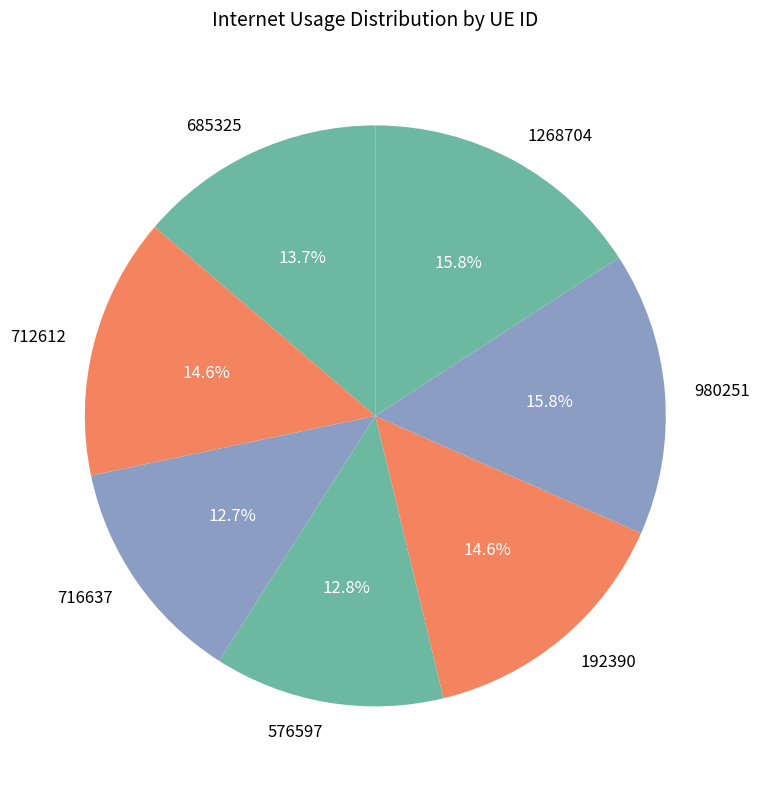

What is the total percentage of 685325 and 716637?

26.4%